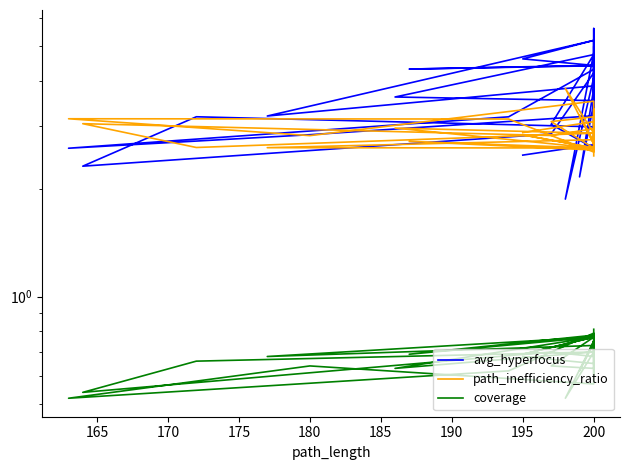

How many lines are shown in the chart?

3